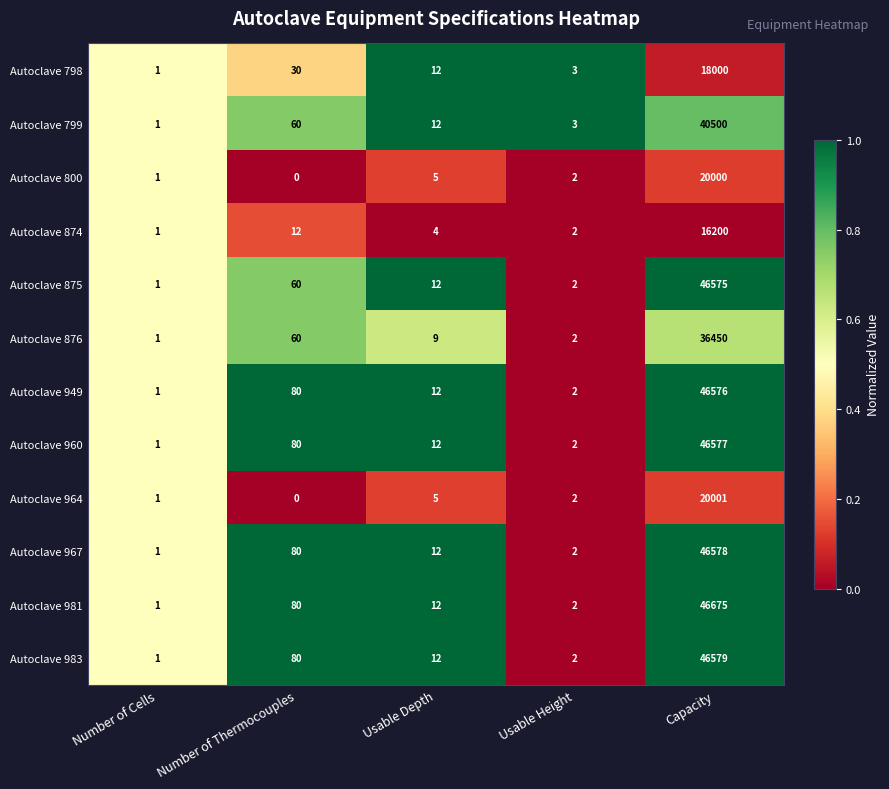

What is the average value of the Autoclave 799 series?

8115